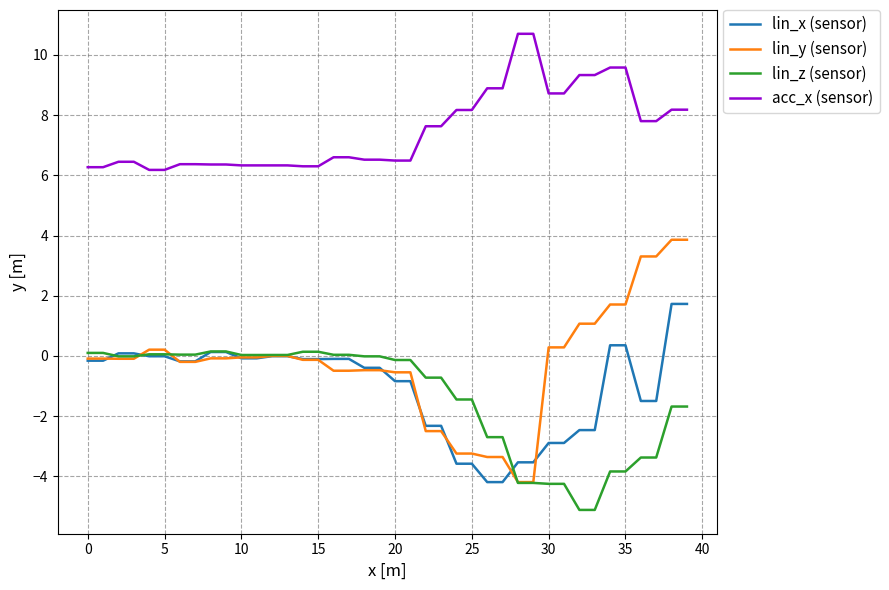

Which series has the largest range (max minus min)?

lin_y (sensor)